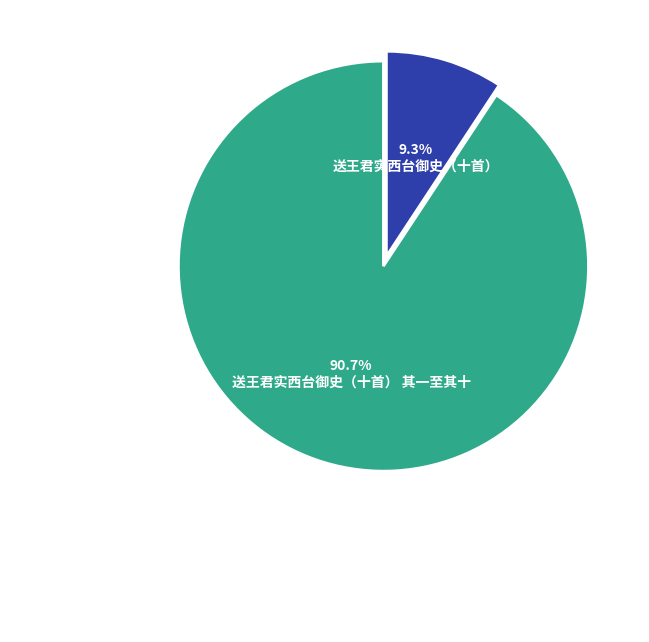

Is there any slice that represents more than half of the pie?

Yes